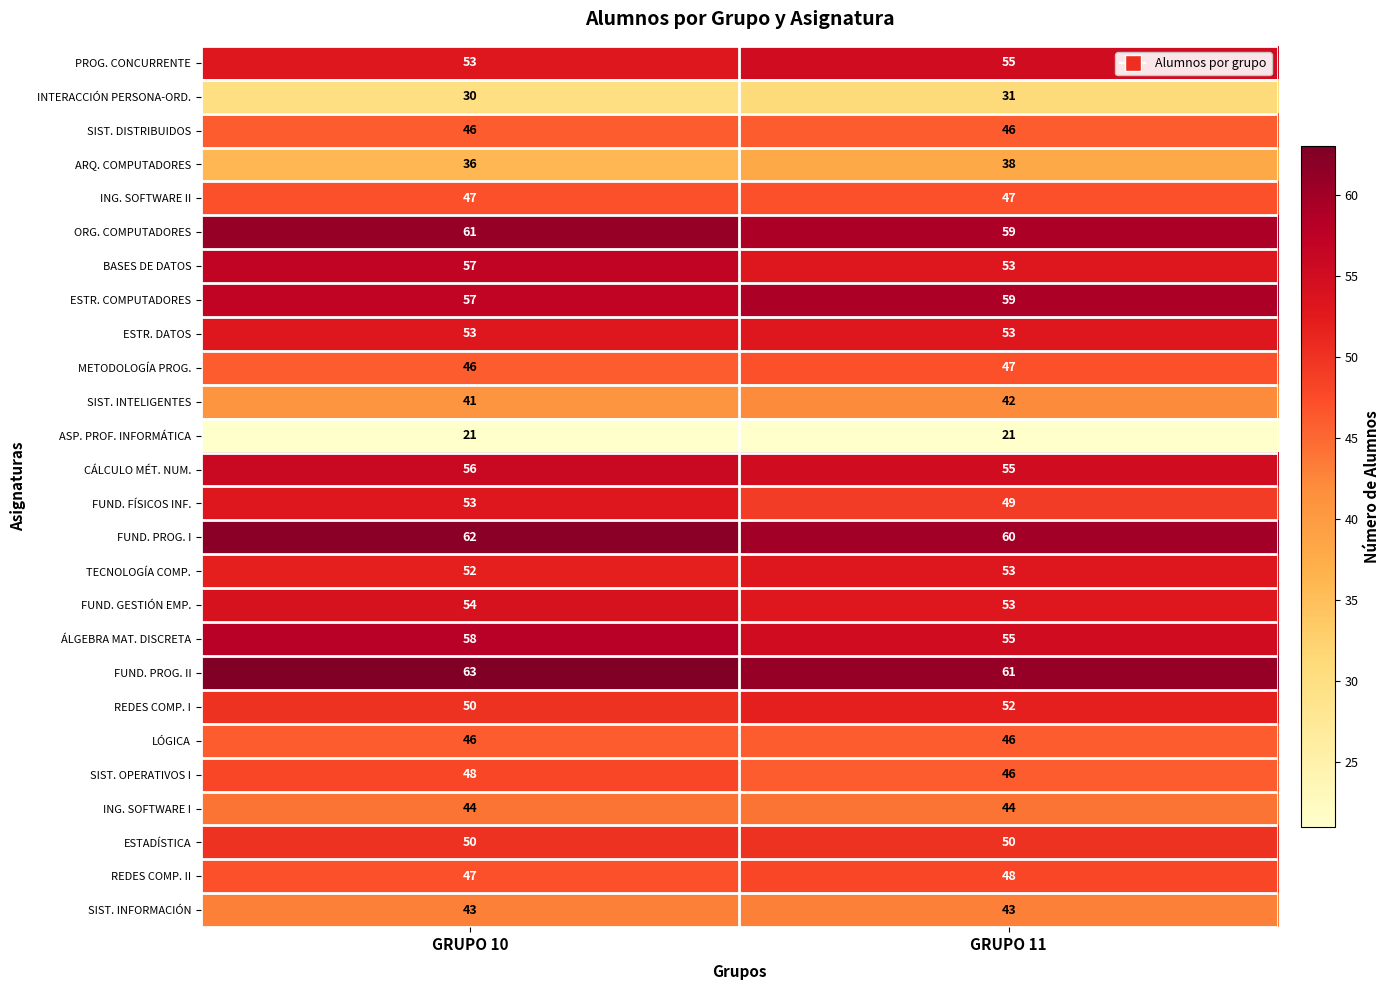

What is the spread (max minus min) of values at GRUPO 11?

40